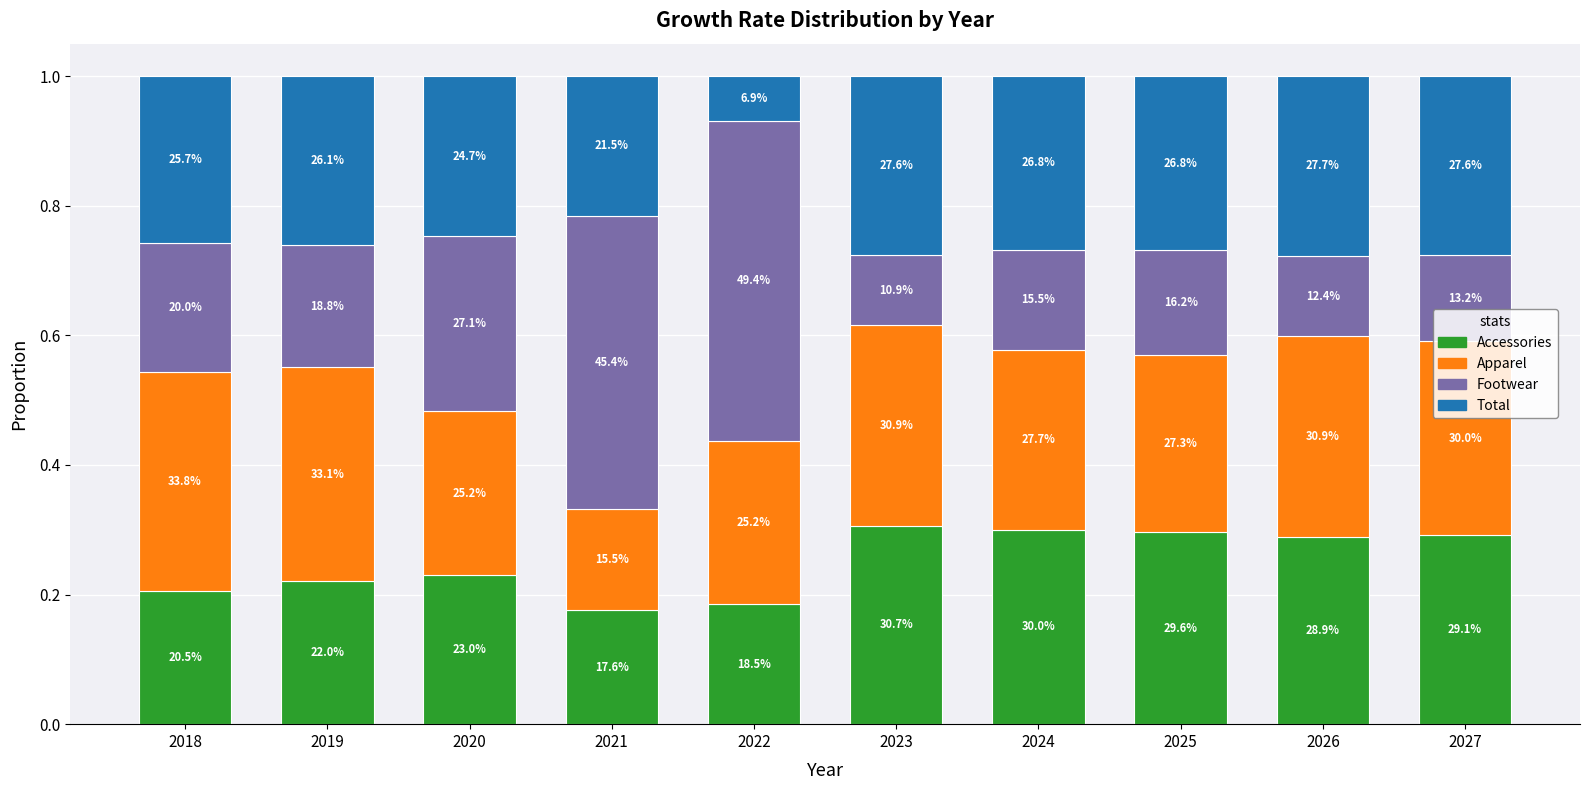

What is the sum of the Footwear values at 2020 and 2018?

0.5